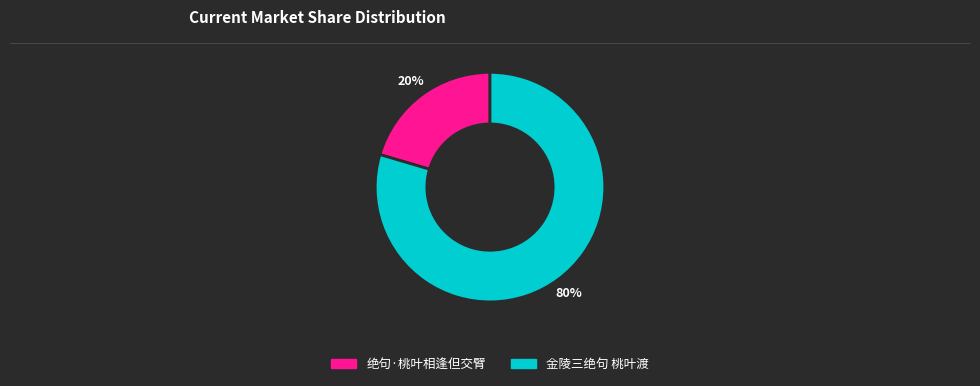

To the nearest percent, what is the average slice percentage?

50%